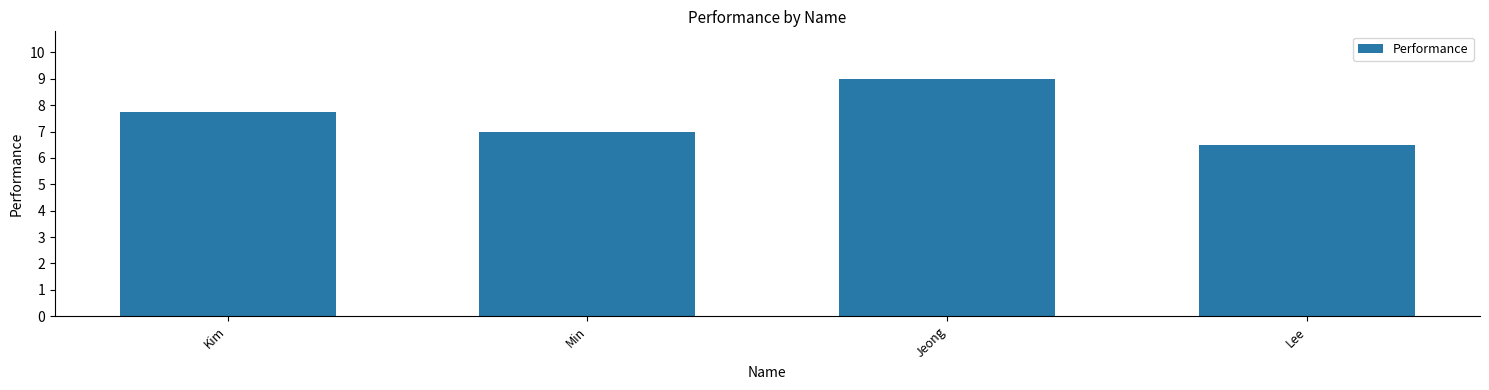

Which label corresponds to the smallest value in the chart?

Lee